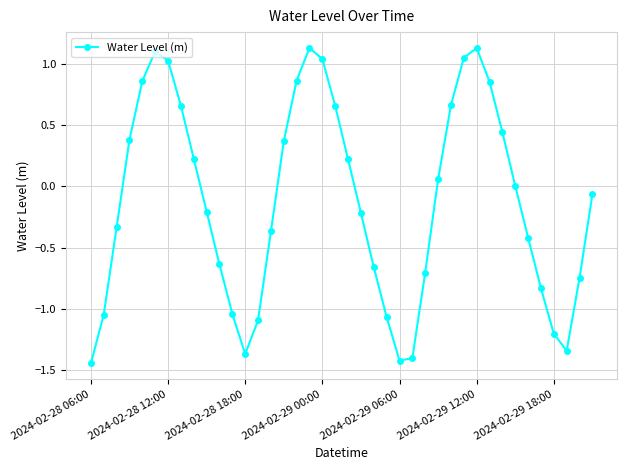

What is the sum of all values?

-4.9